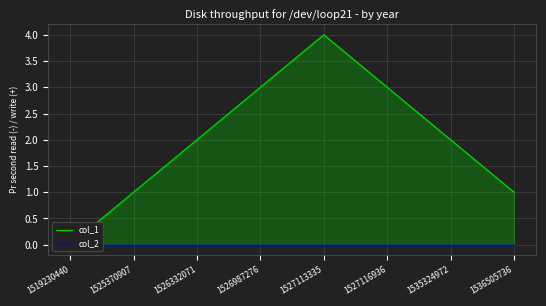

At which category is the sum across all series the highest?

1527113335